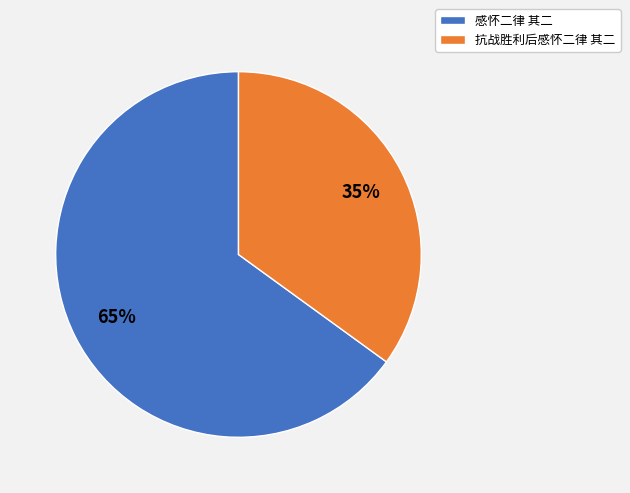

True or false: 抗战胜利后感怀二律 其二 accounts for 35% of the total.

True